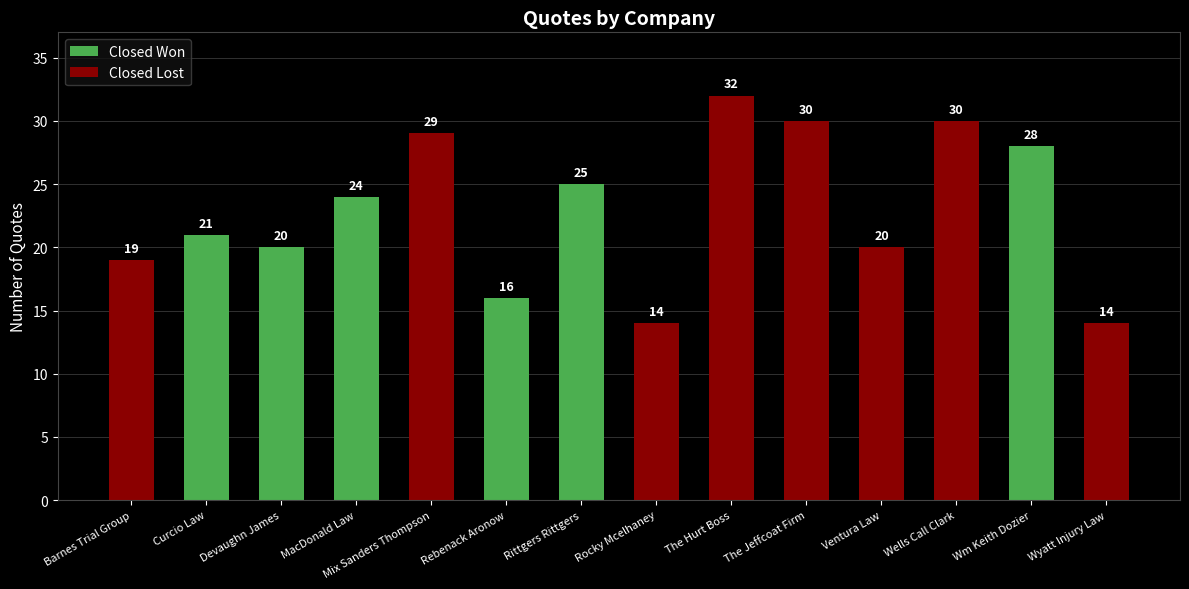

What is the label of the 2nd bar from the right?

Wm Keith Dozier